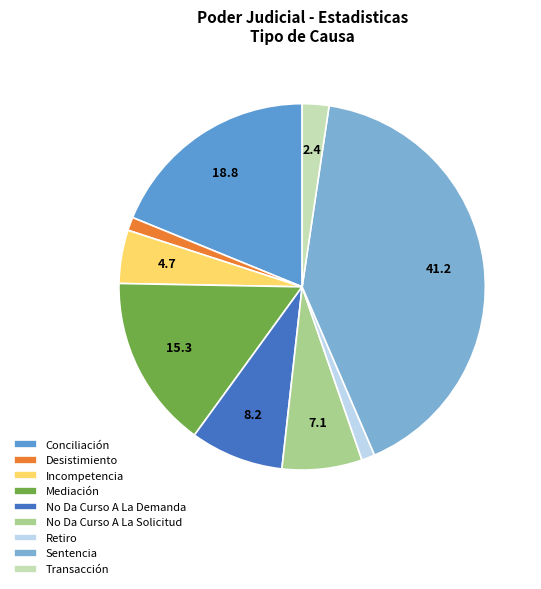

Count the number of slices in the pie.

9